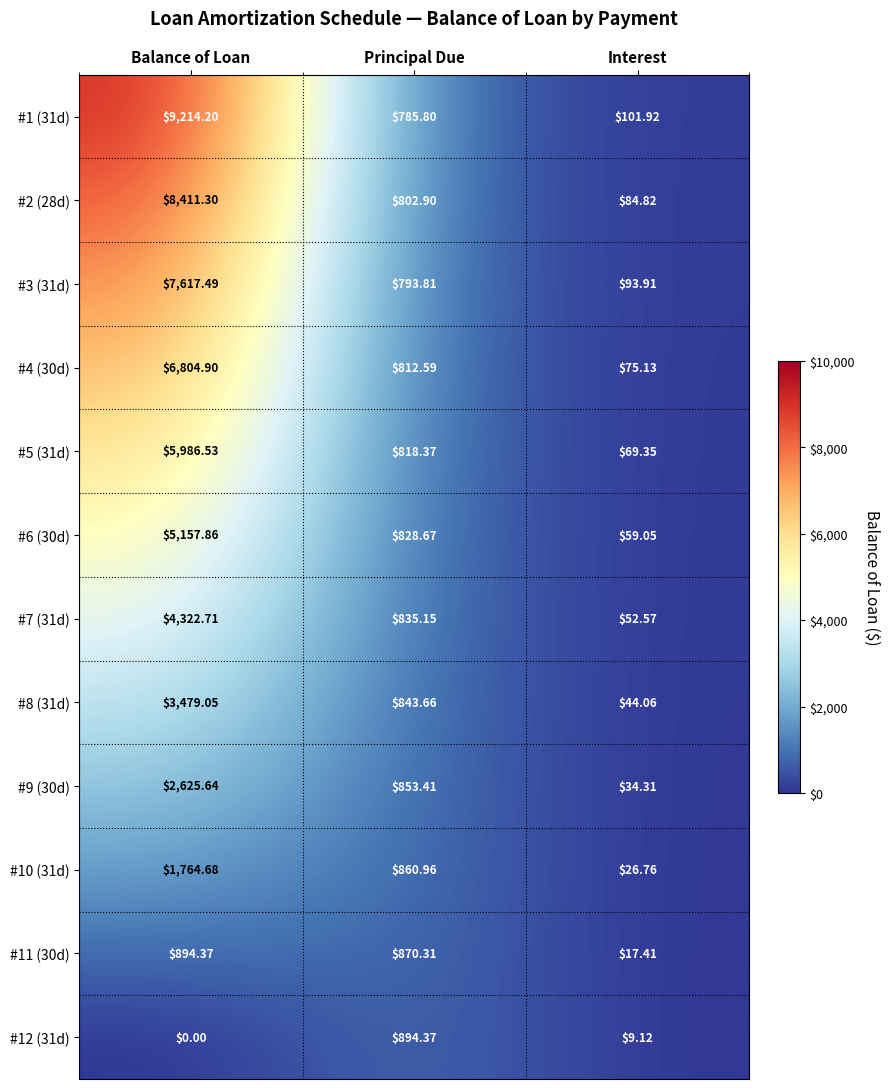

Rank the categories by #7 (31d) value from lowest to highest.

Interest, Principal Due, Balance of Loan